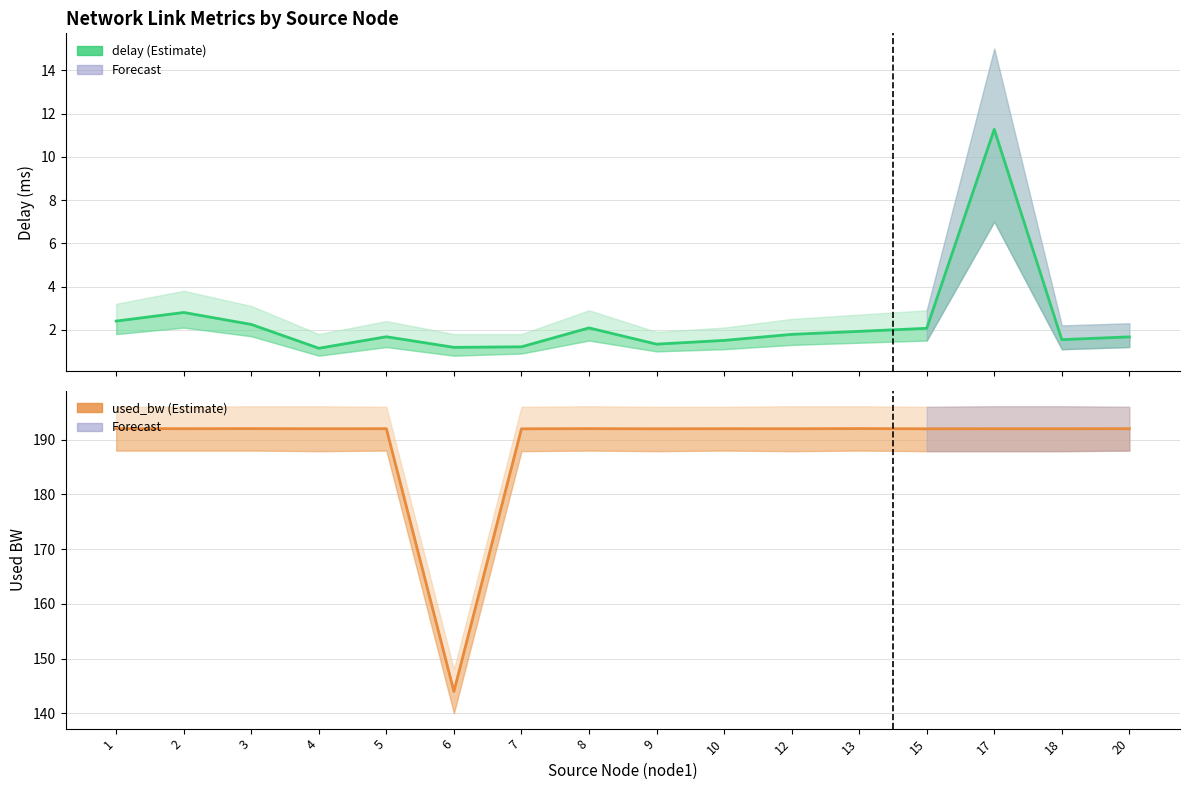

Which series has the largest range (max minus min)?

used_bw